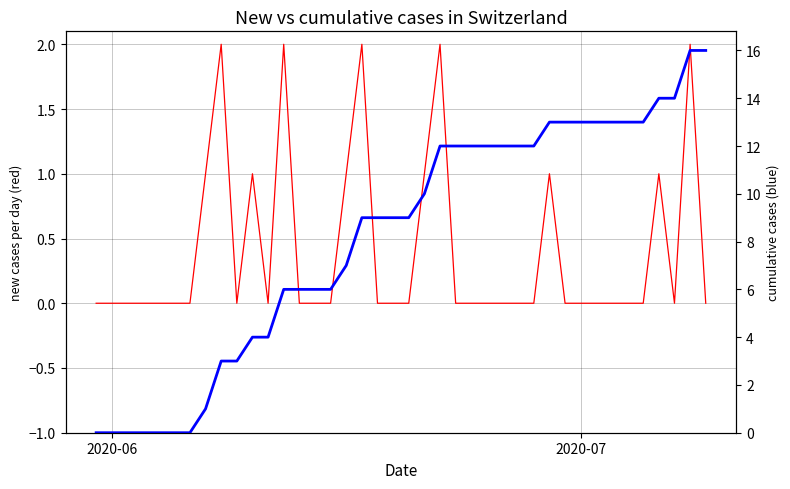

True or false: CH daily new and CH cumulative intersect in this chart.

False